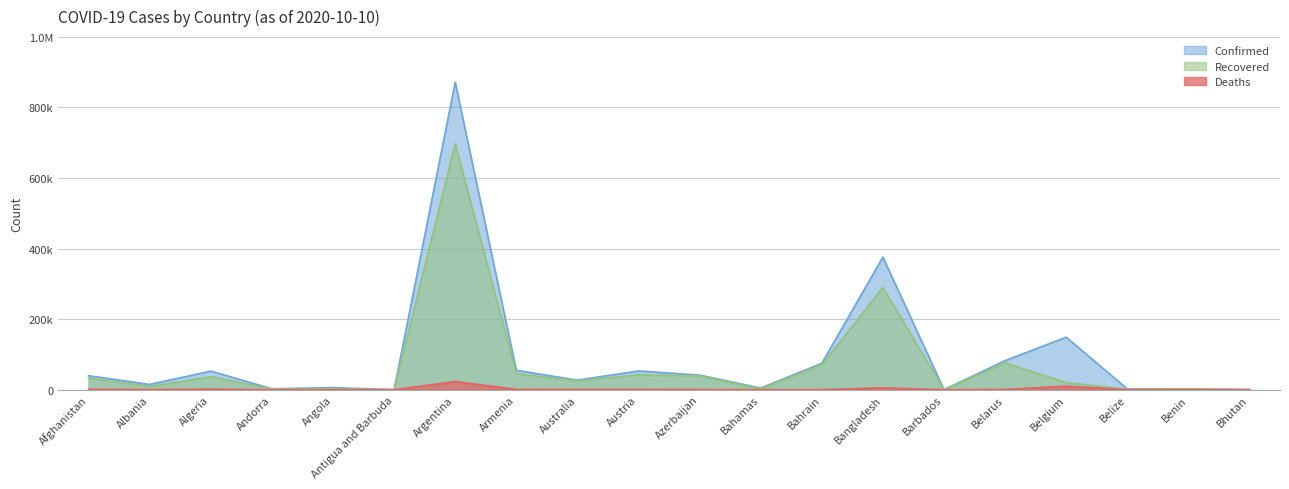

What is the total value across all series at Afghanistan?

74223